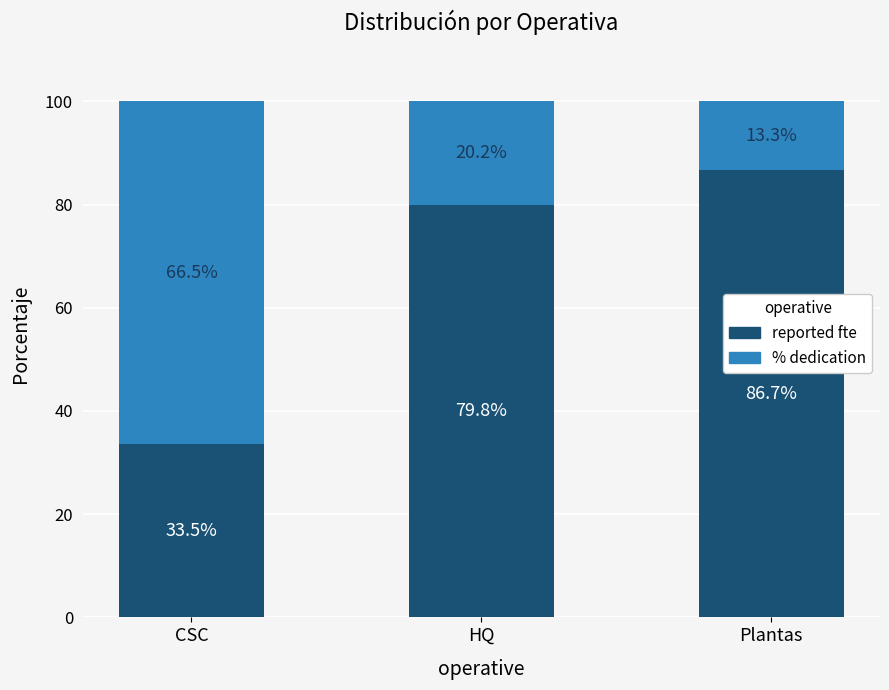

What is the average value of the reported fte series?

66.7